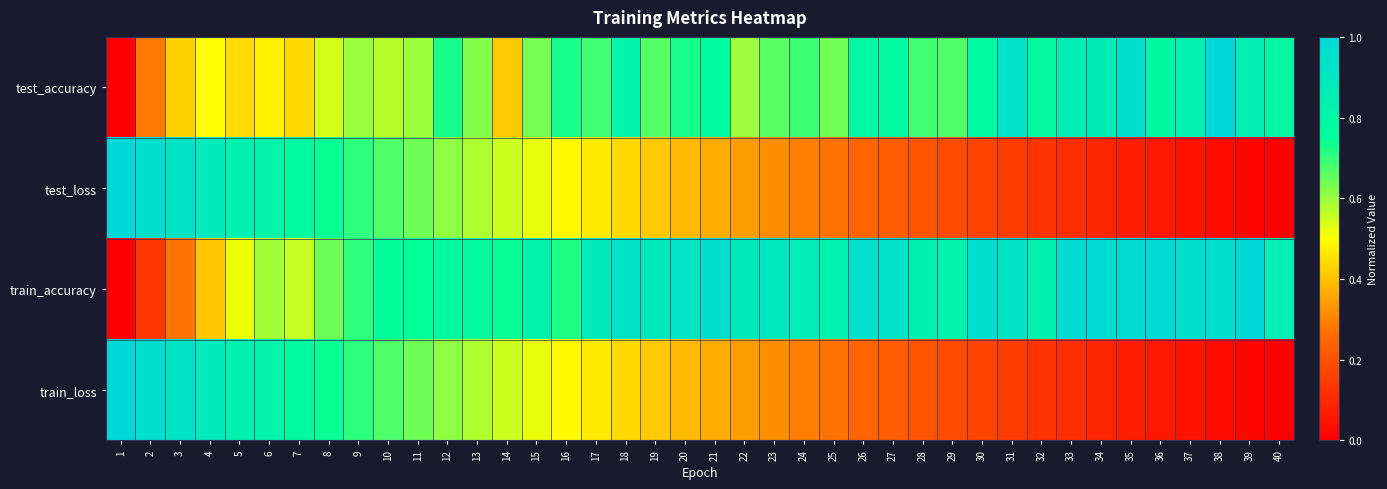

Which series has the largest total across all categories?

train_accuracy